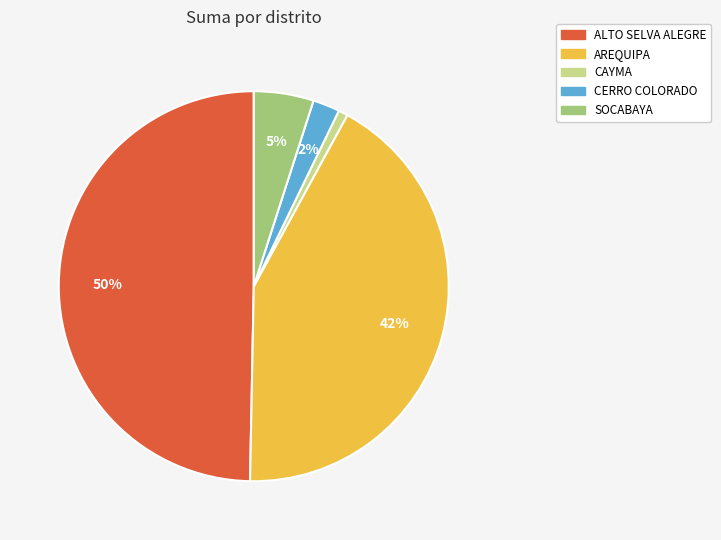

Combined, do SOCABAYA and AREQUIPA account for over 50%?

No